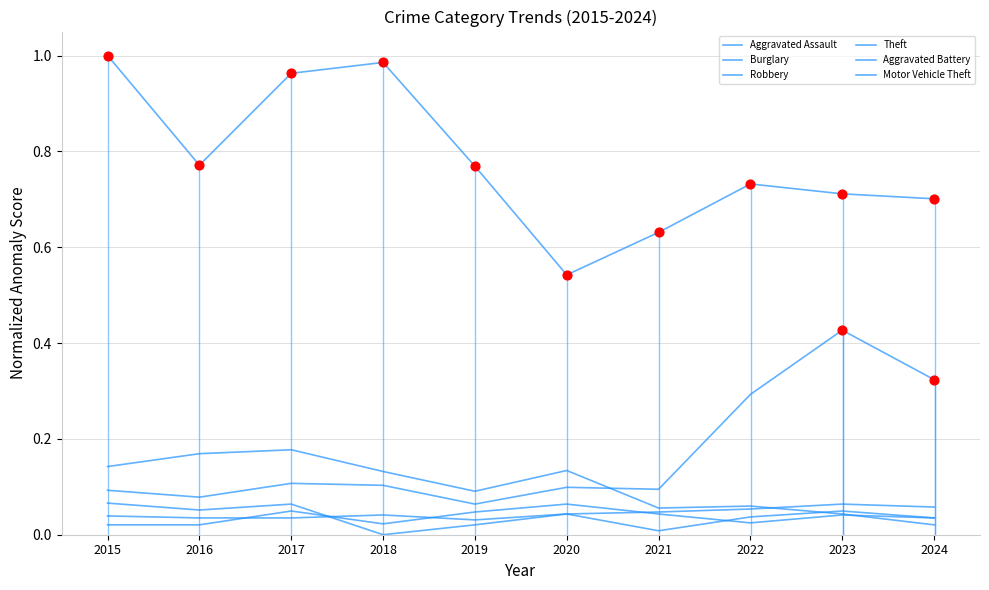

What are all the series names shown in the legend?

Aggravated Assault, Burglary, Robbery, Theft, Aggravated Battery, Motor Vehicle Theft